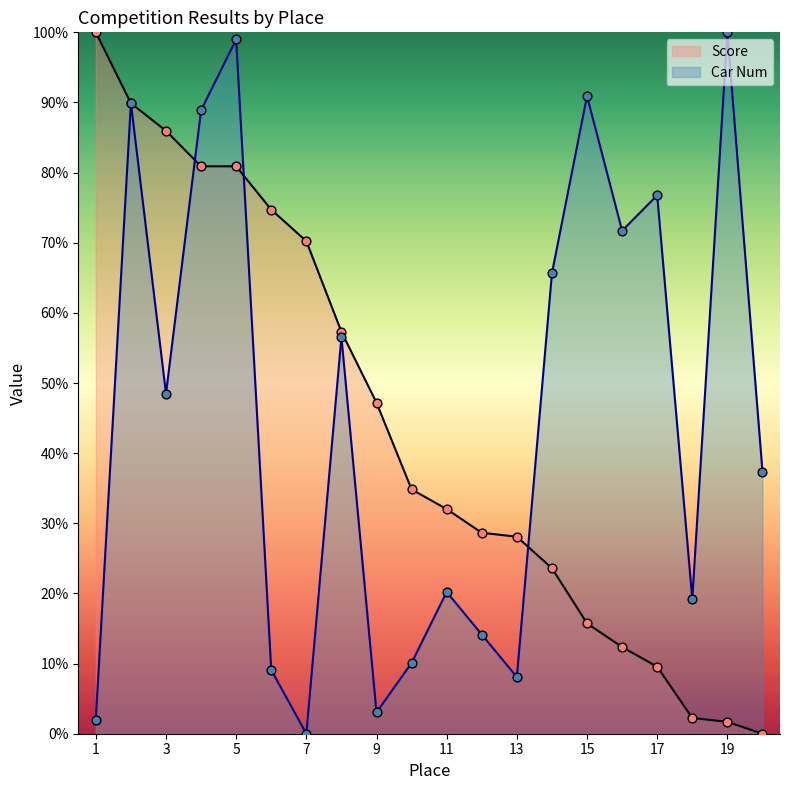

Which series has the widest spread of Y values?

Score